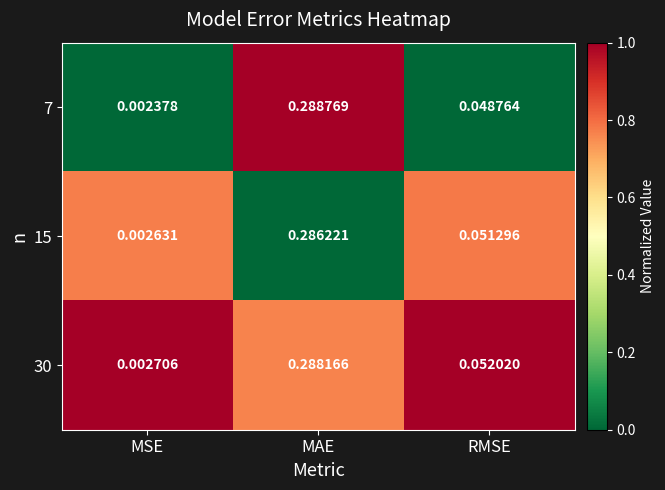

Which series has the largest range (max minus min)?

7